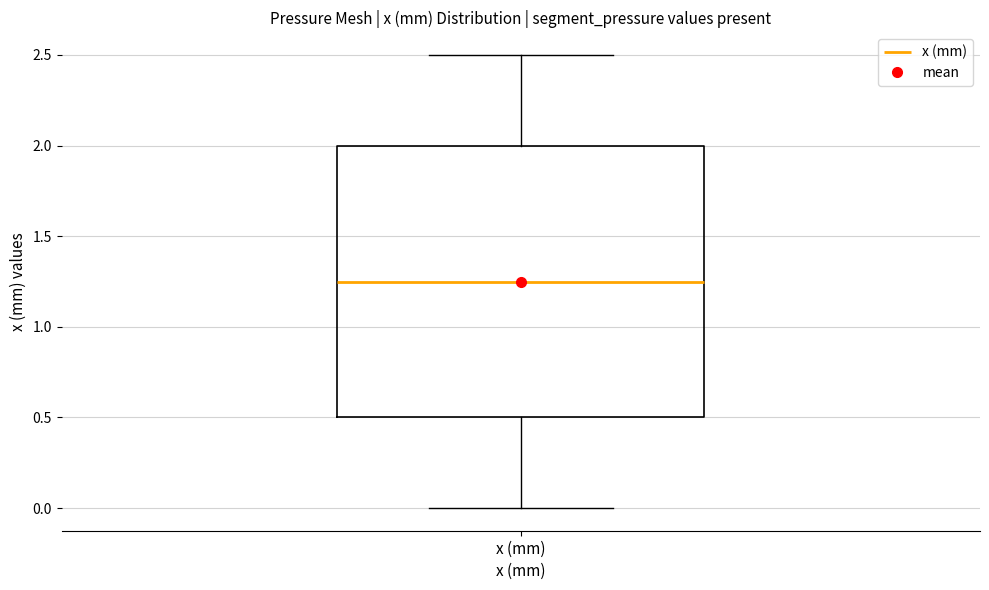

Transcribe this box plot: give where the median line is, the range the box spans, and where the two whiskers end, as read against the y-axis. The values are not printed on the chart, so give them approximately, as read against the axis.

median 1.25, box 0.50 to 2.00, whiskers 0.00 to 2.50